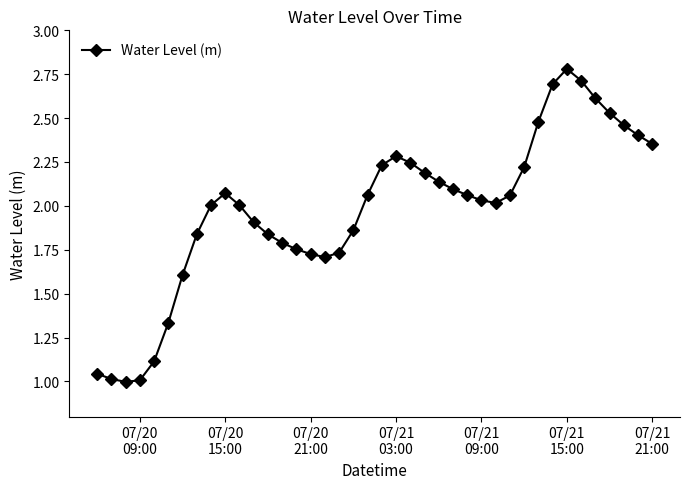

Does the chart have visible grid lines?

No